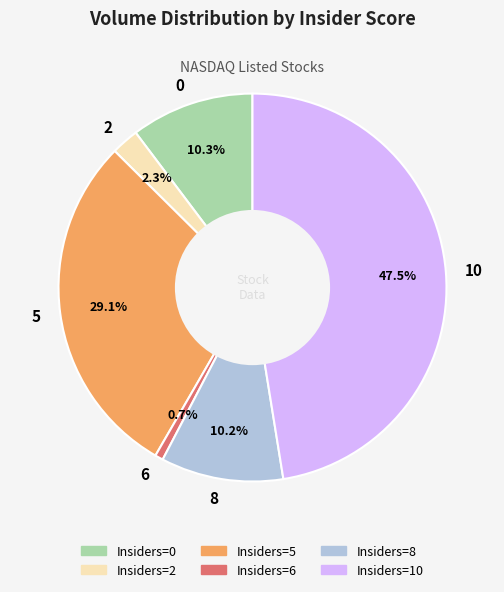

Approximately how many times larger is the value at Insiders=2 compared to Insiders=6?

3.4